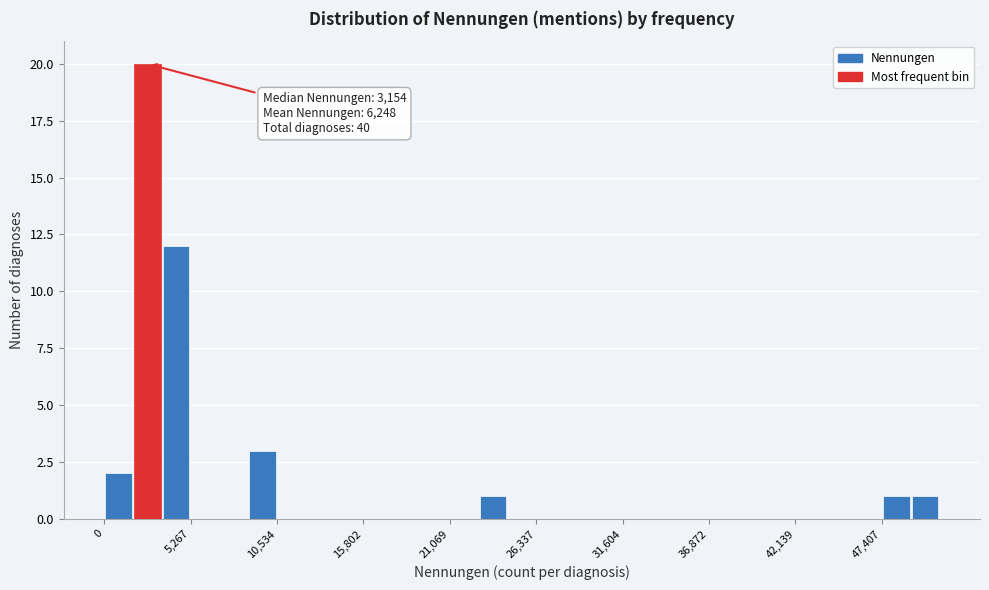

Around what value on the x-axis is the tallest bar? Give the approximate position of its centre, as read against the axis.

3000